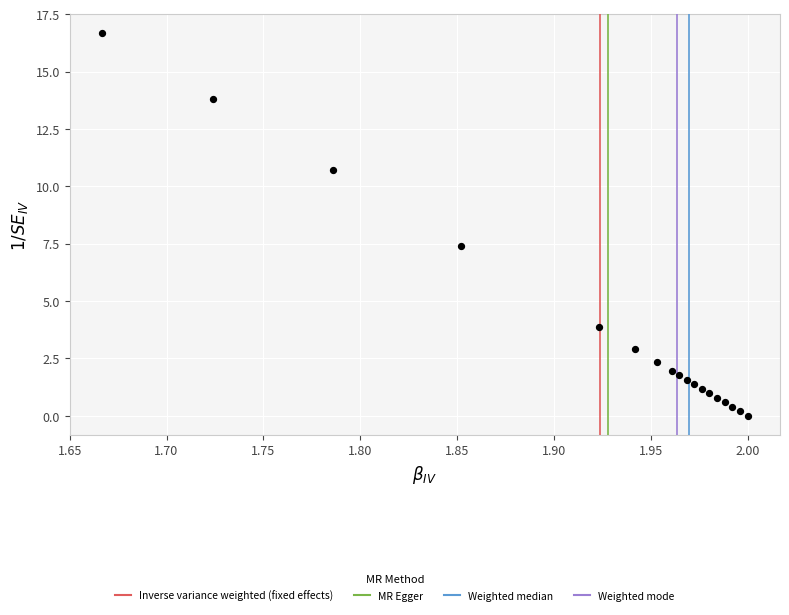

What Y value in the scatter plot is closest to 8?

7.4